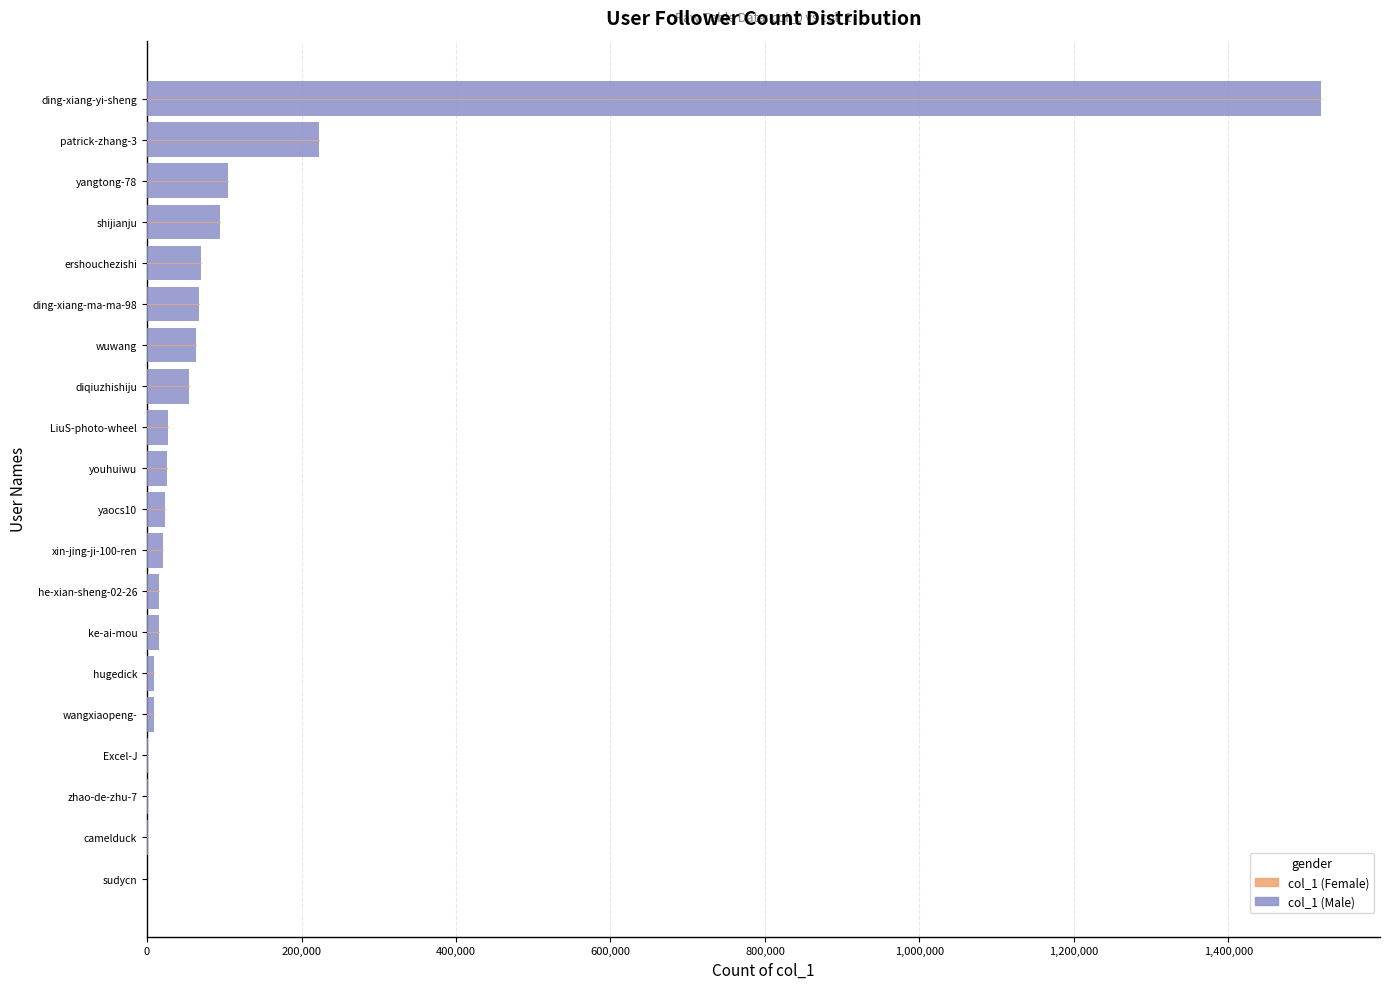

What is the sum of all values?

2346774